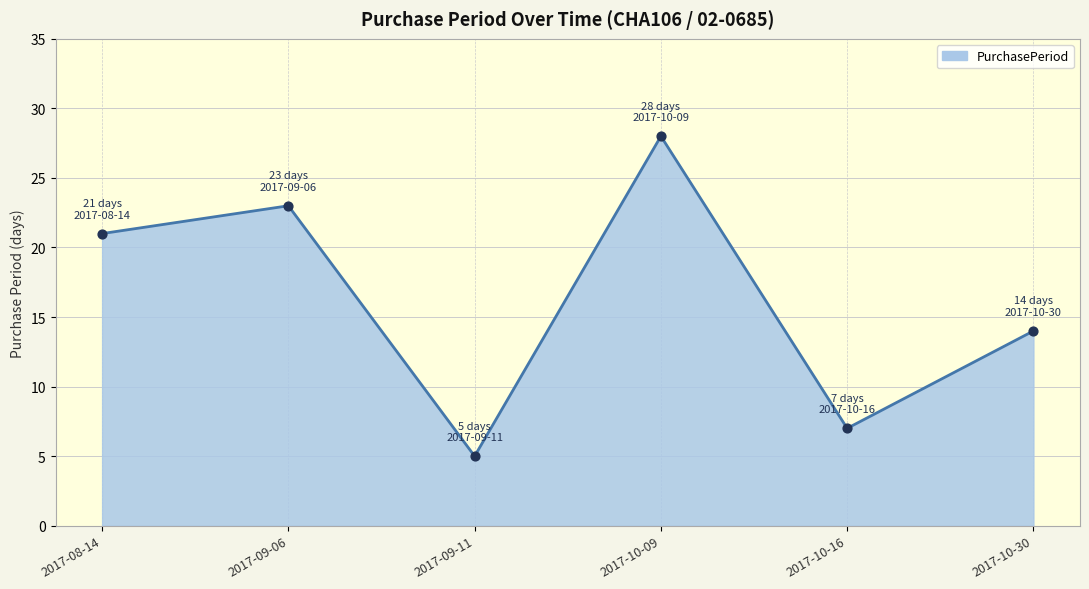

Between 2017-10-09 and 2017-09-06, which is larger?

2017-10-09